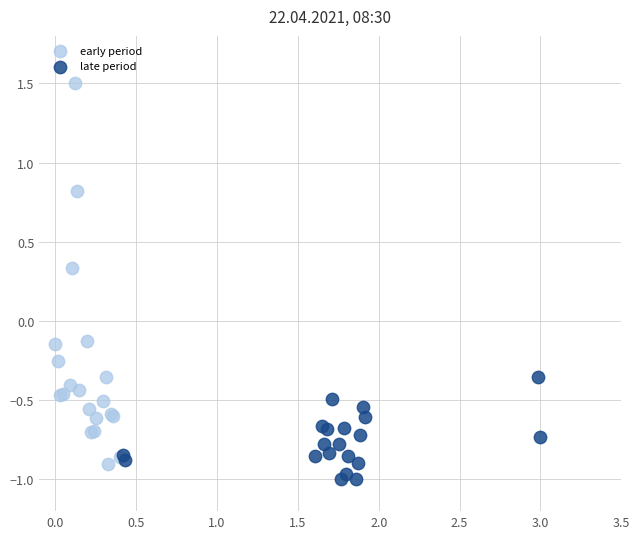

Which series reaches the maximum Y coordinate?

early period